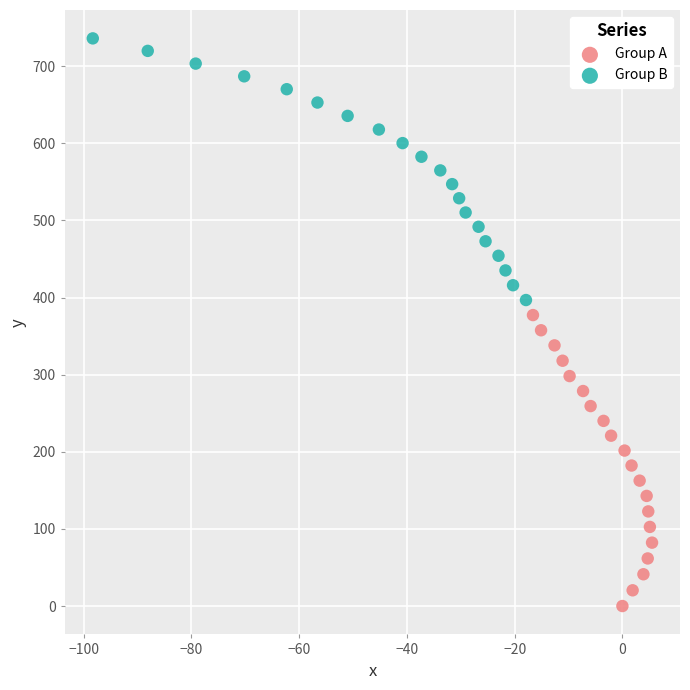

Which series reaches the maximum Y coordinate?

Group B